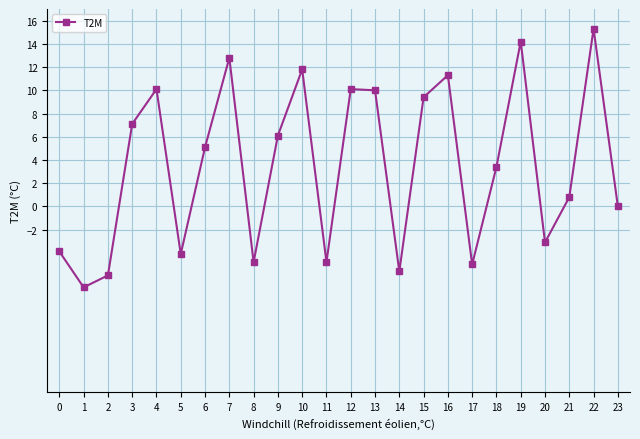

At which label does the data first exceed 5?

3